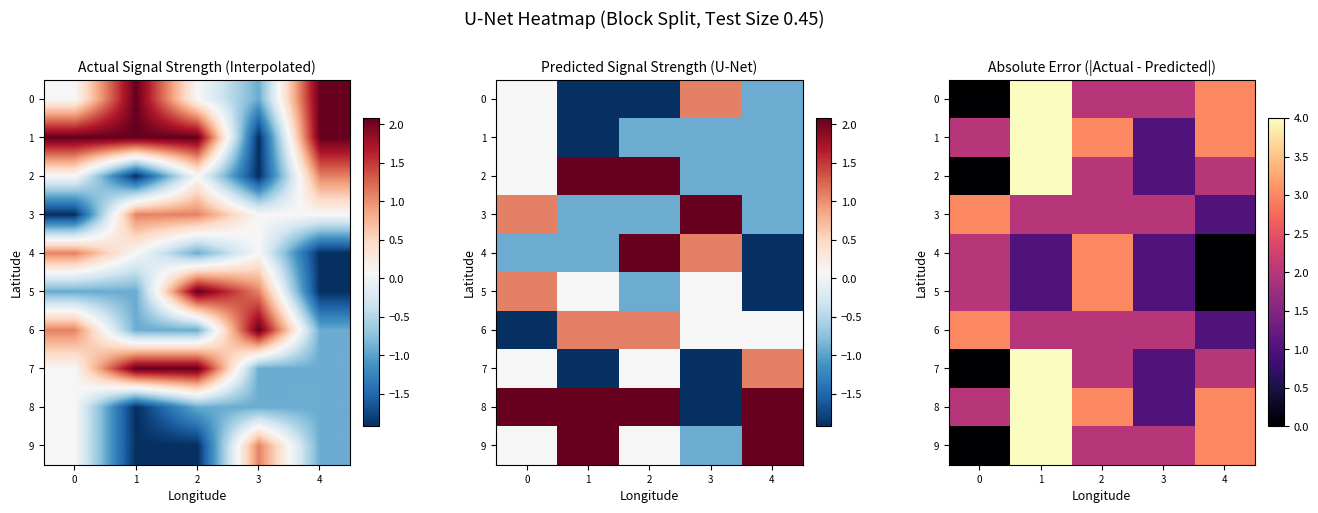

Between 2 and 1, which is larger?

1